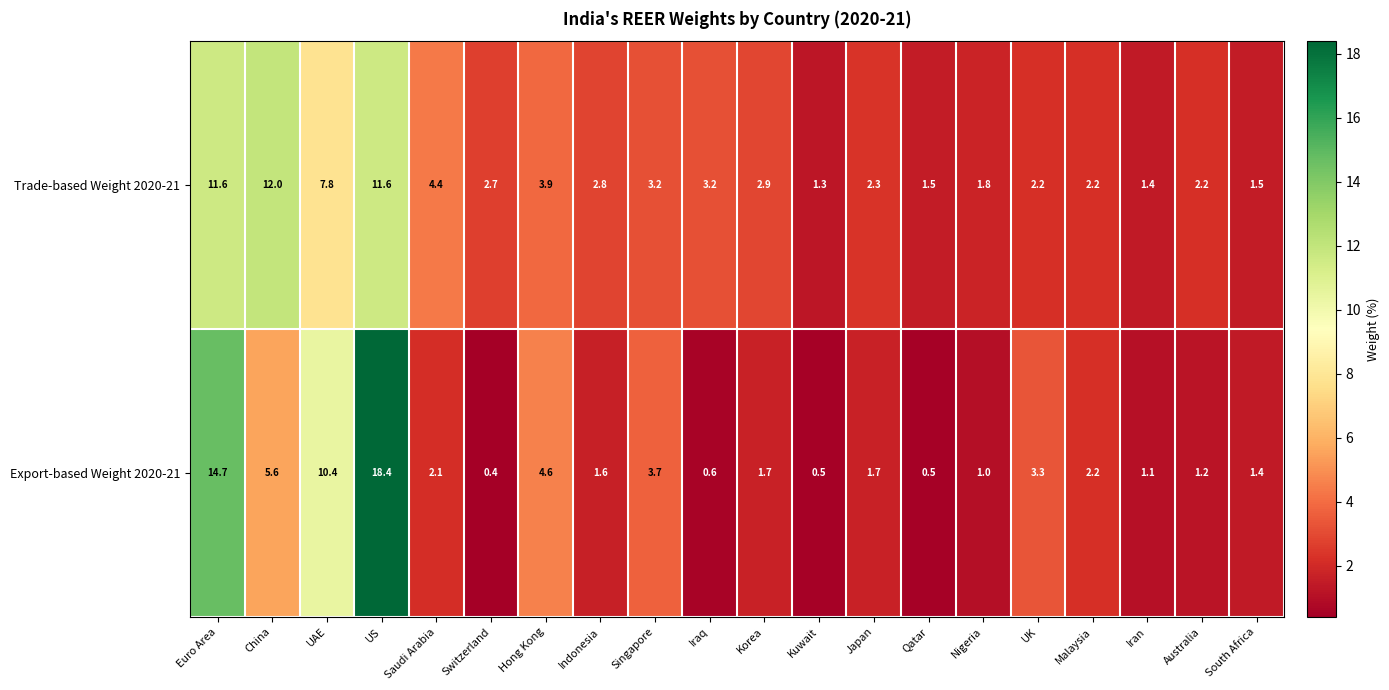

At which label does Export-based Weight 2020-21 first exceed 1?

Euro Area